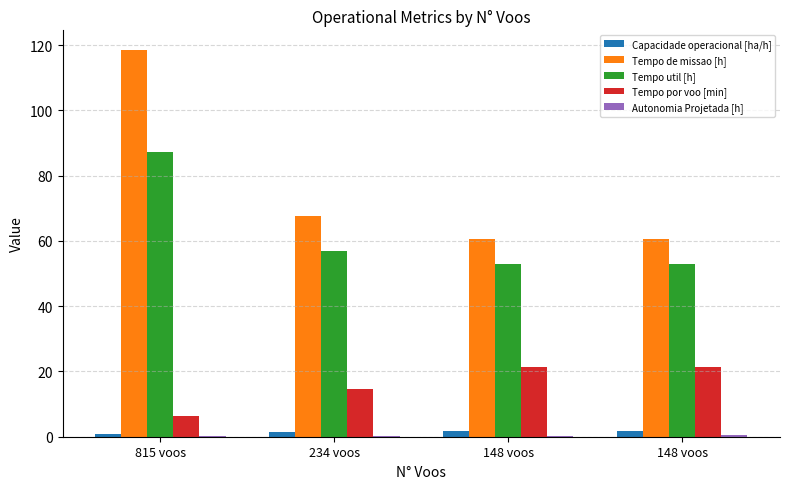

What is the minimum value shown in the chart?

0.1